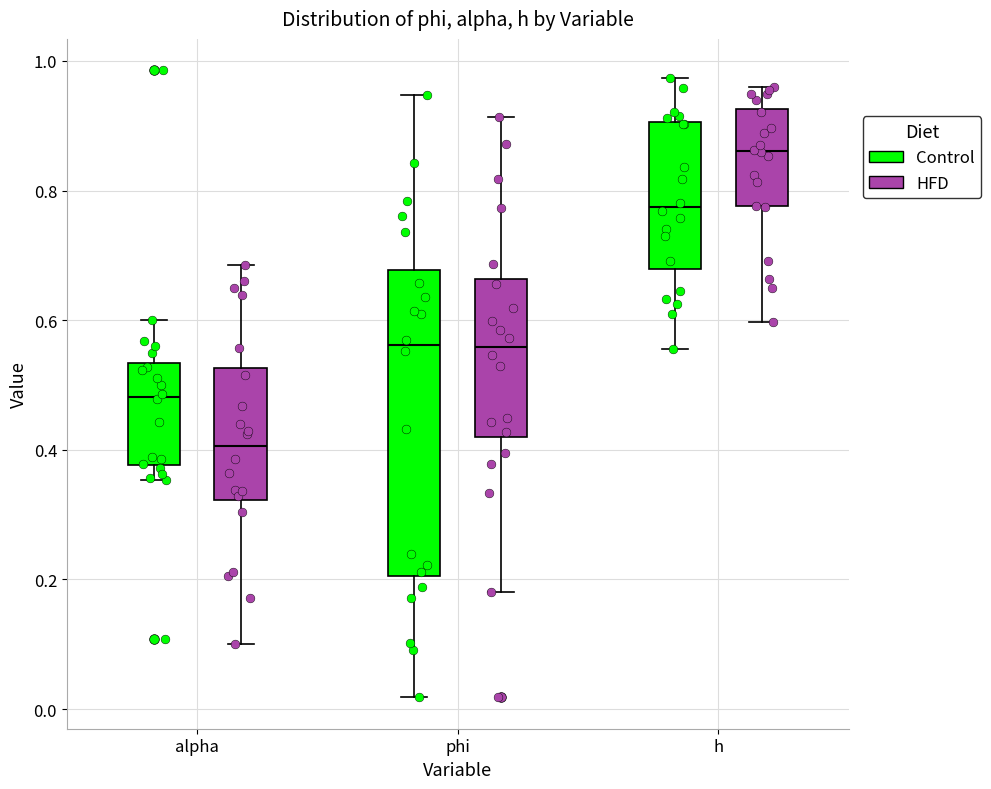

Which box has the lowest median line?

alpha (HFD)